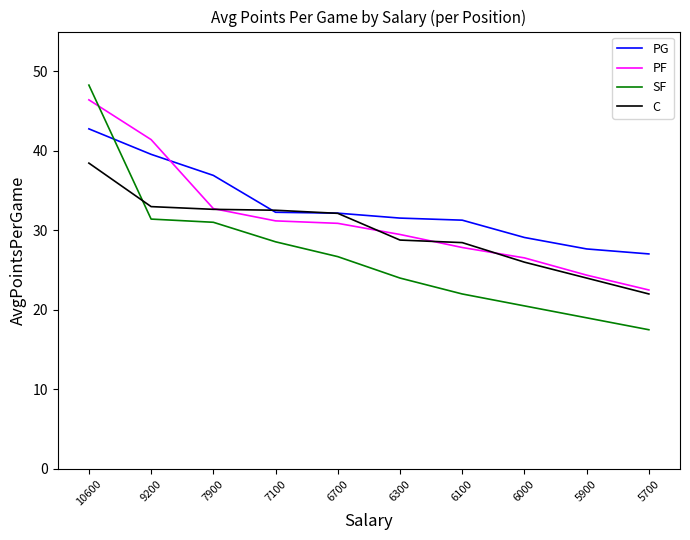

What is the spread (max minus min) of values at 10600?

9.8